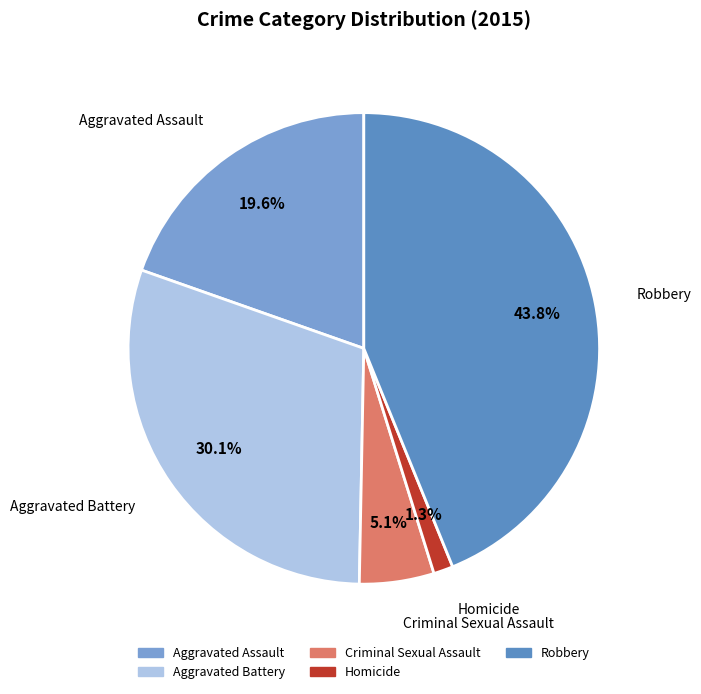

What is the largest slice in the pie chart?

Robbery